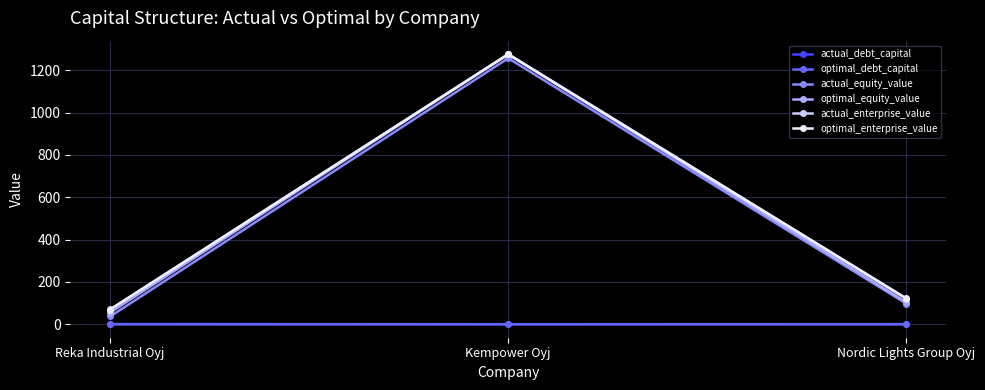

How many data points in optimal_equity_value are above 103?

2